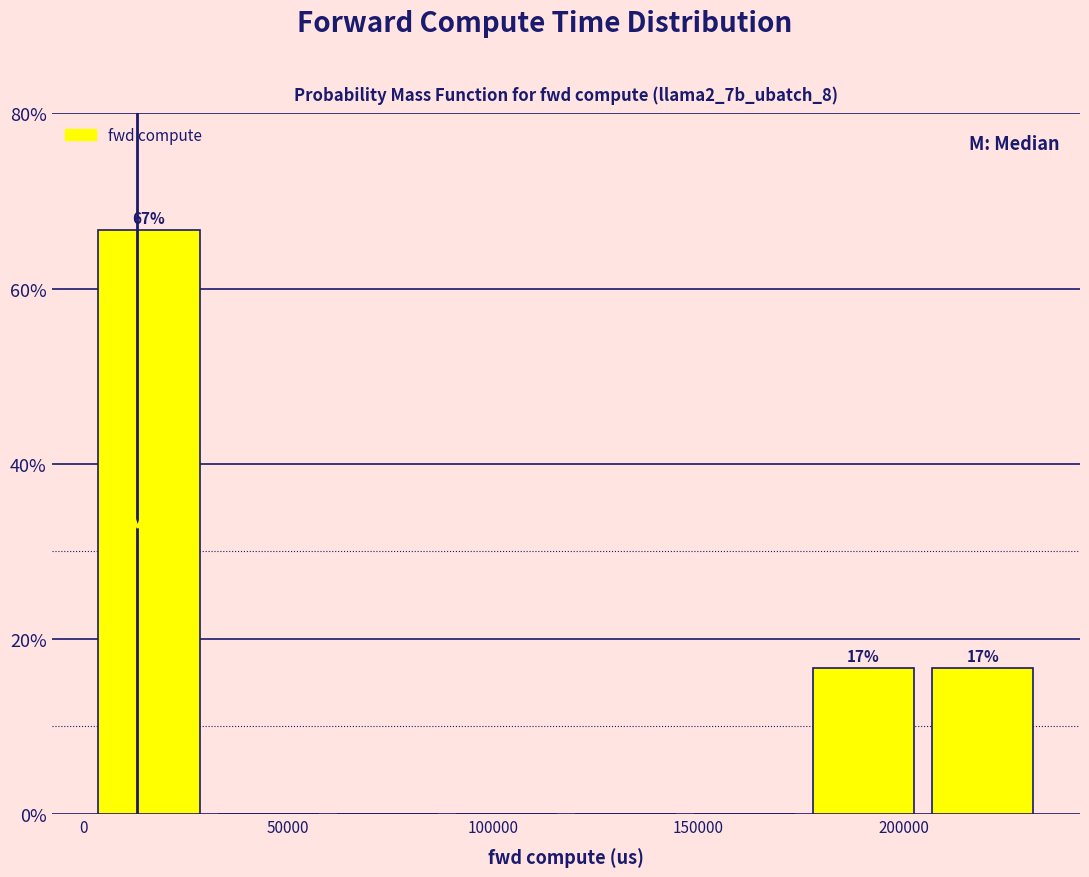

Over which range of the x-axis is the bar tallest?

0 to 30000